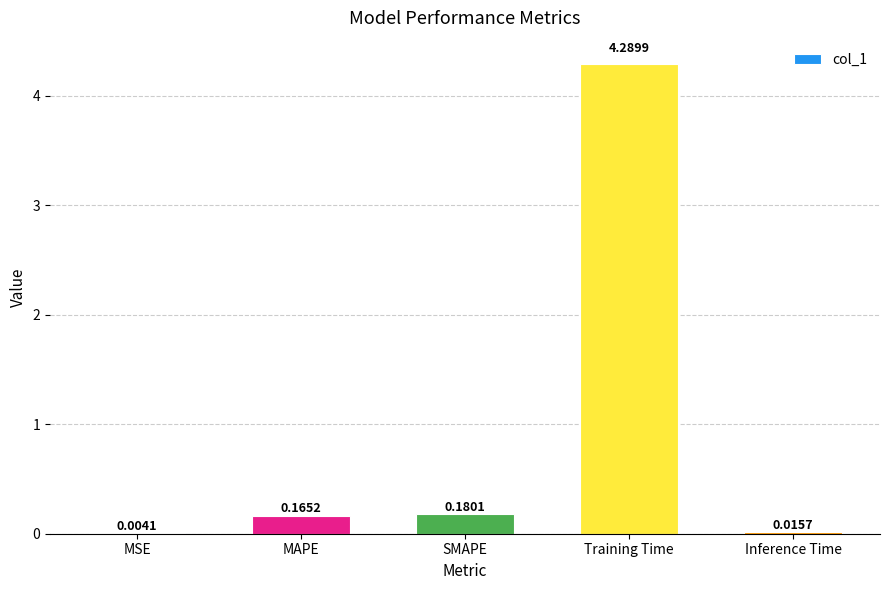

What is the sum of all values?

4.7